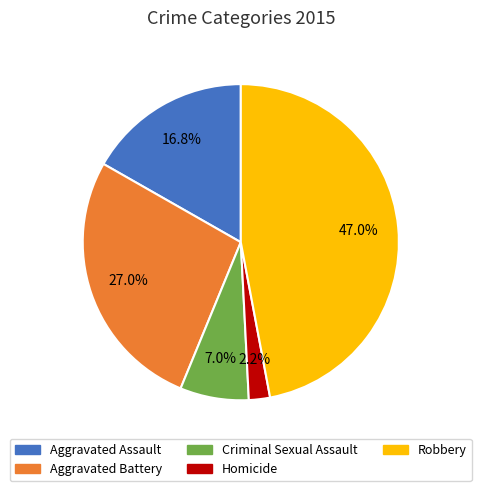

To the nearest percent, what portion does Aggravated Battery represent?

27%